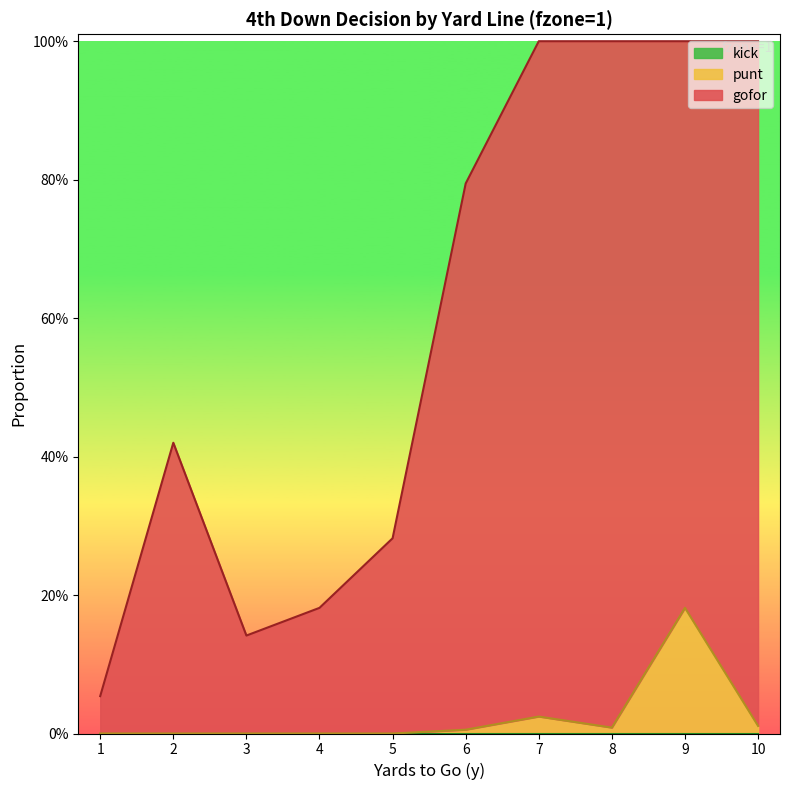

At which label does gofor reach its minimum?

1